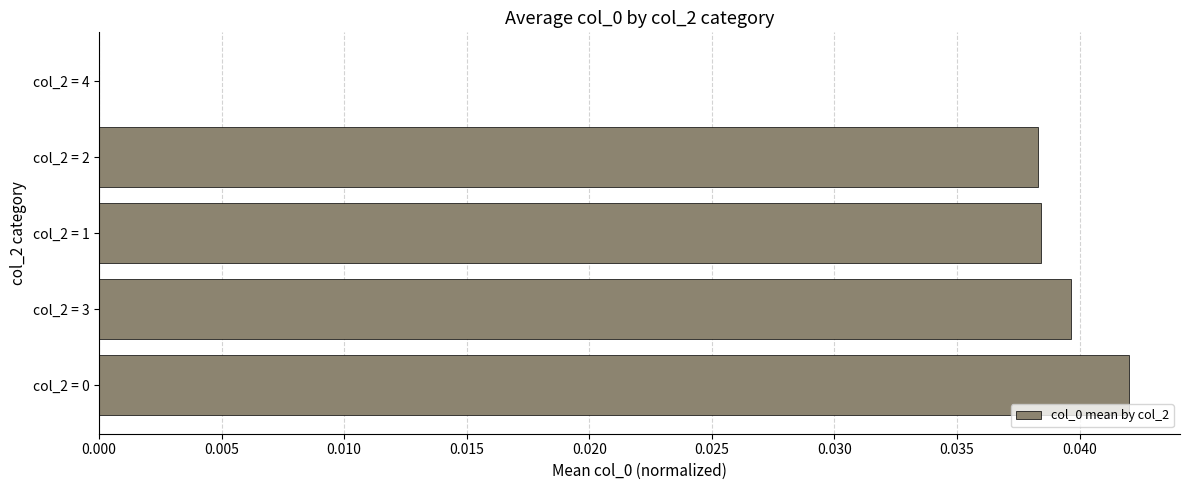

Count the values in the range 0 to 1.

5